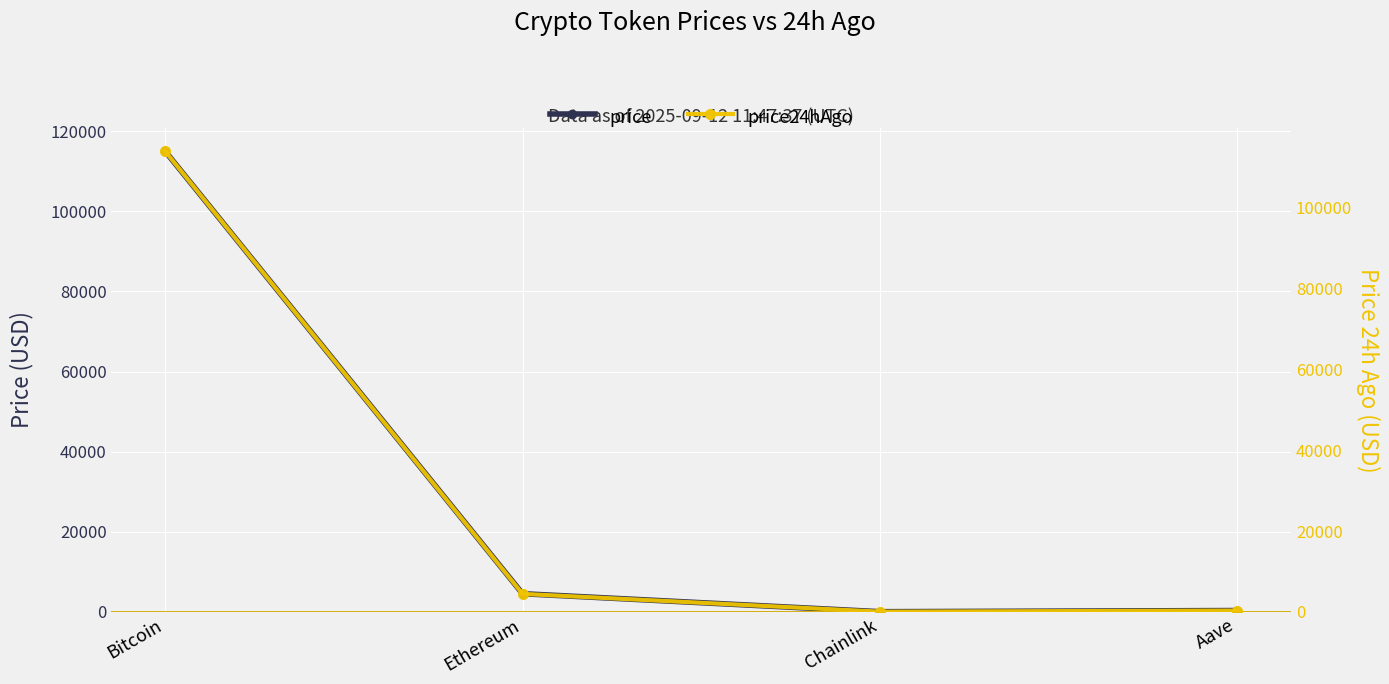

What is the difference between the price24hAgo values at Bitcoin and Aave?

113735.4